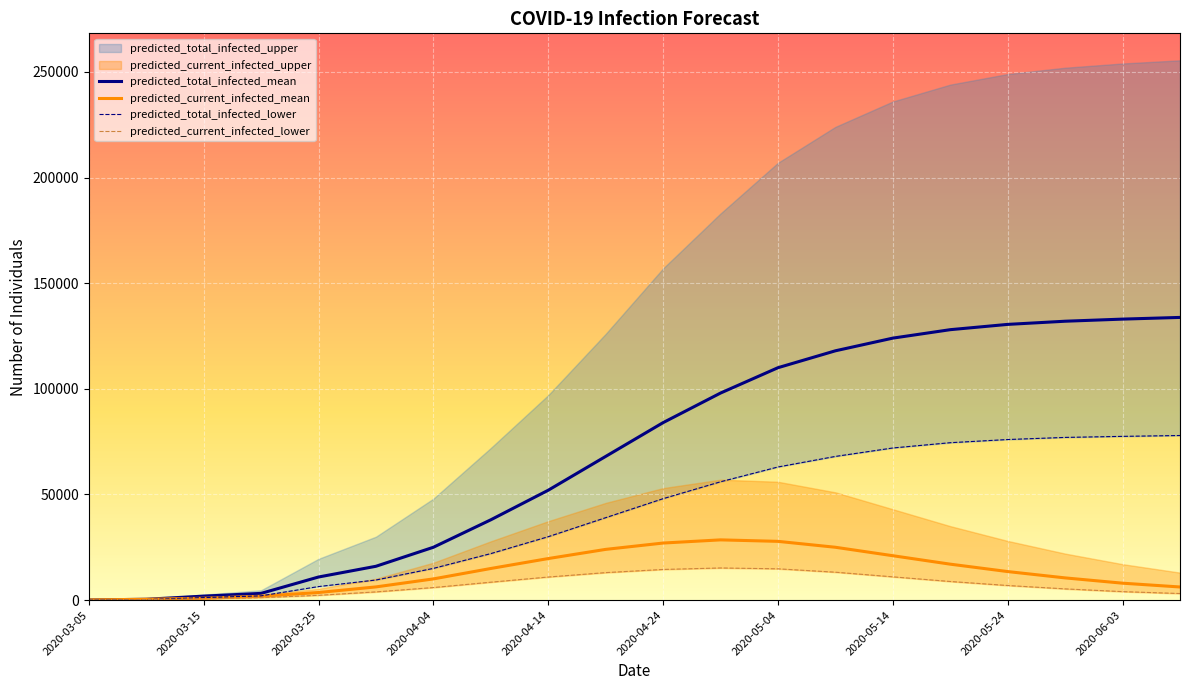

What is the difference between the second highest and second lowest values in the predicted_total_infected_mean series?

132618